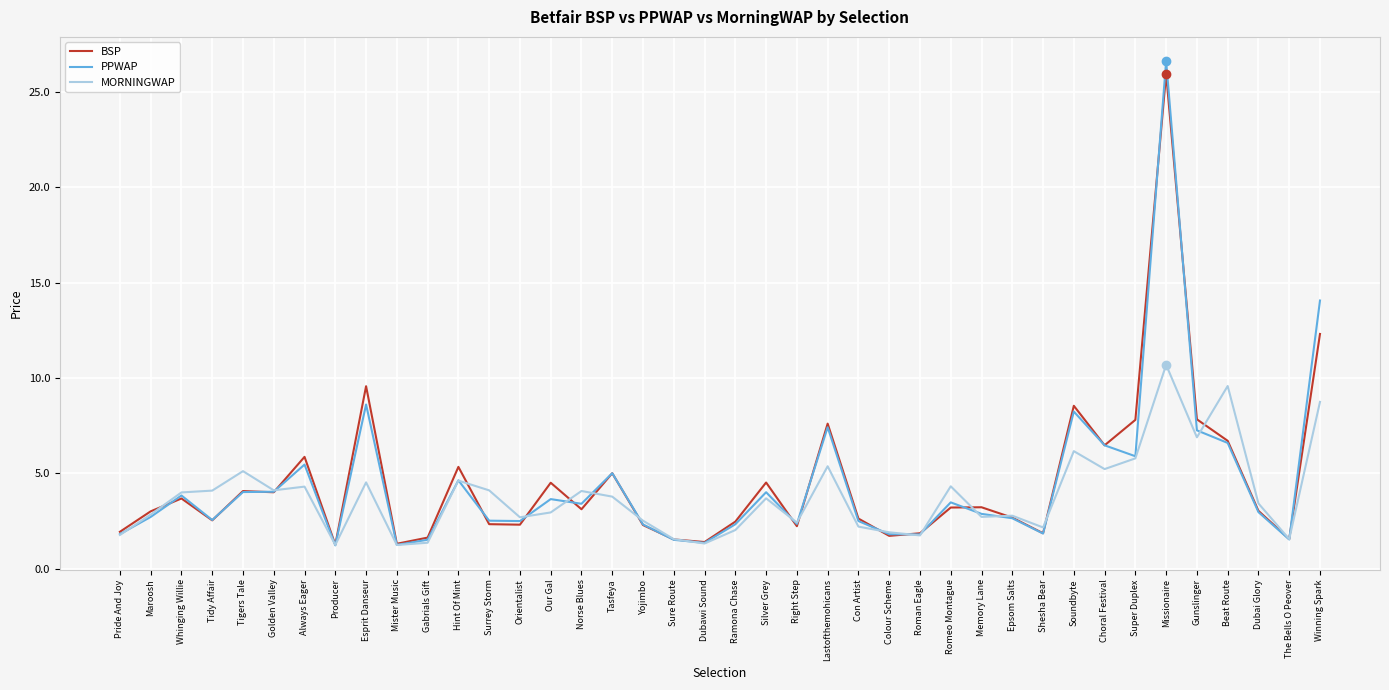

What position from the right is Roman Eagle?

14